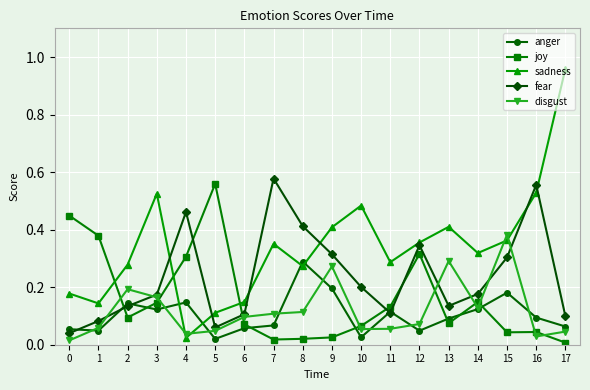

At which category does fear reach its first local peak?

4